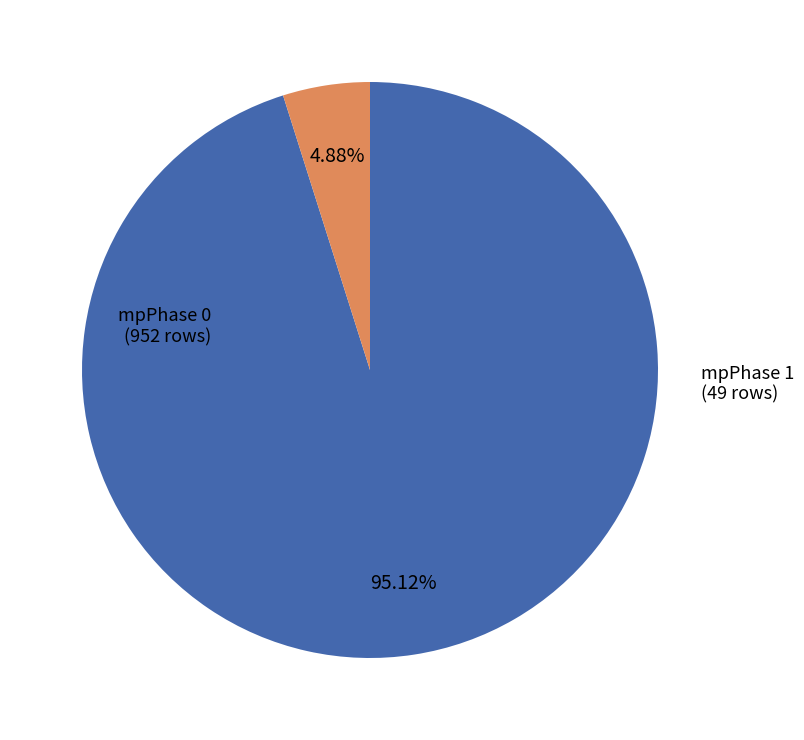

Does mpPhase 0 account for over 50% of the chart?

Yes